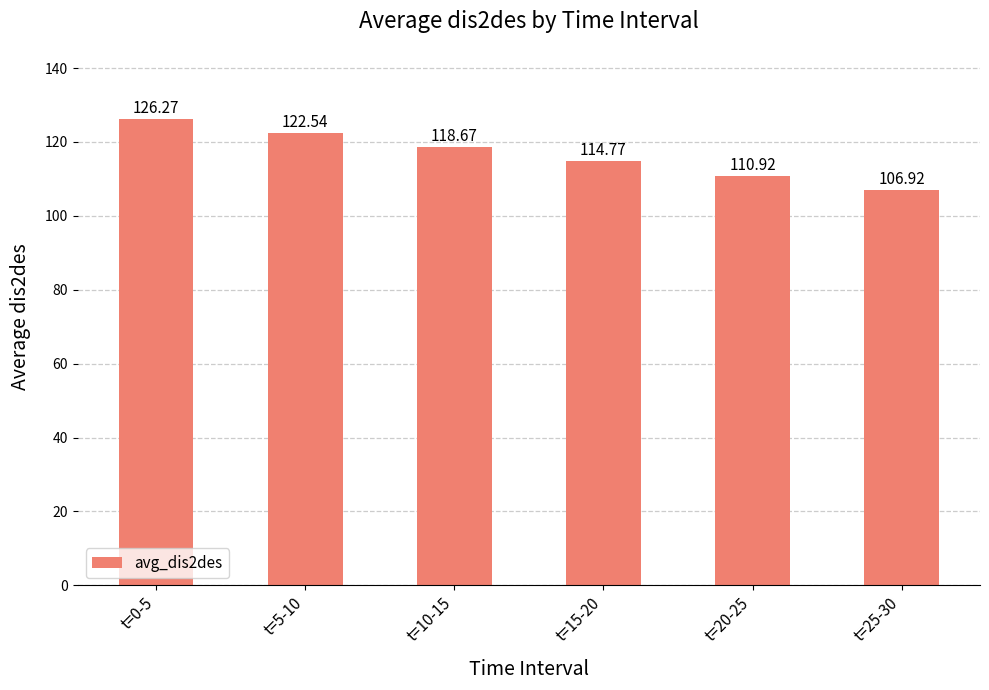

What is the label of the 2nd bar from the right?

t=20-25